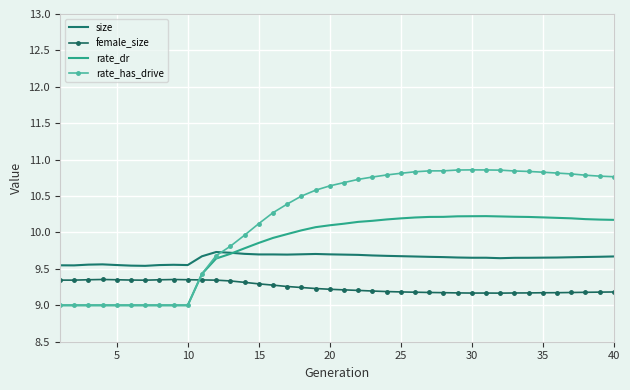

What is the lowest value of the rate_dr series?

9.0